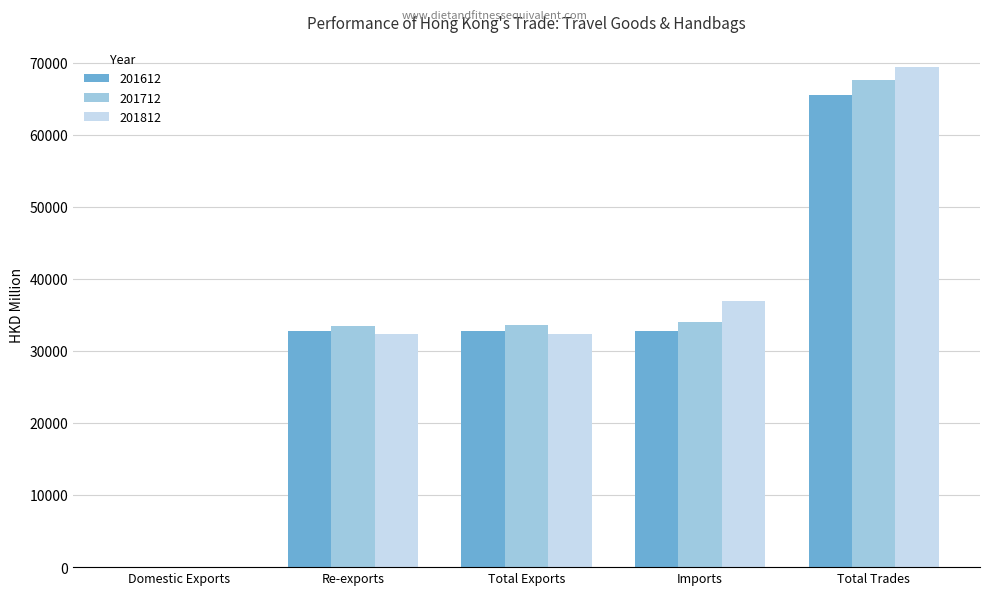

Between Domestic Exports and Total Exports, which series saw the biggest shift?

201712